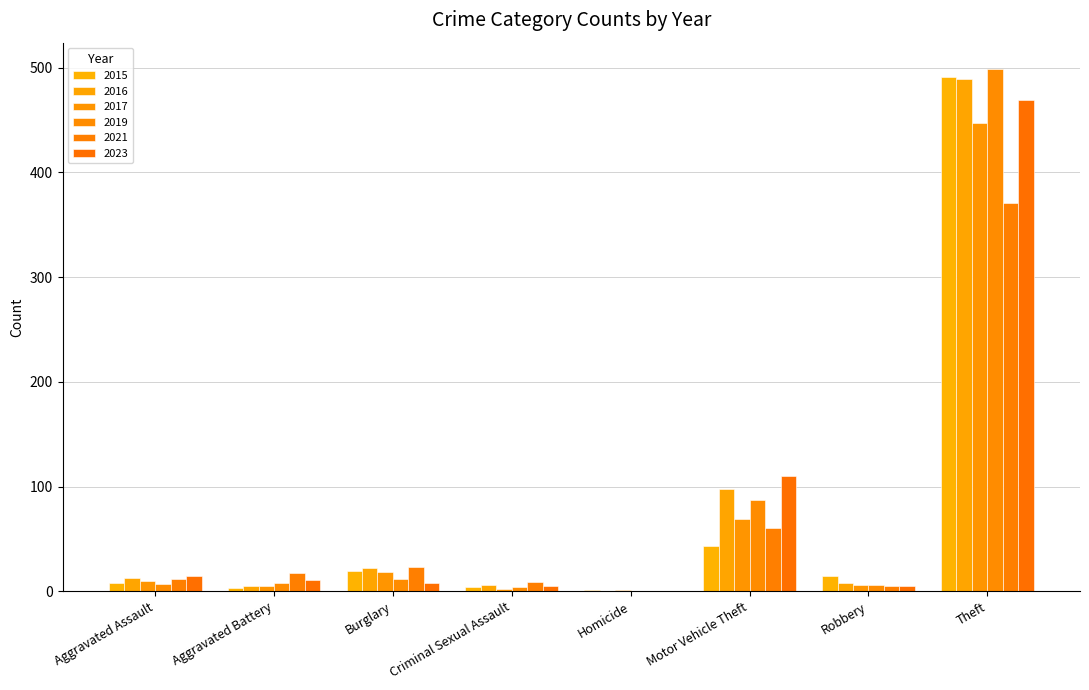

The value of 2023 at Motor Vehicle Theft is 149. True or false?

False